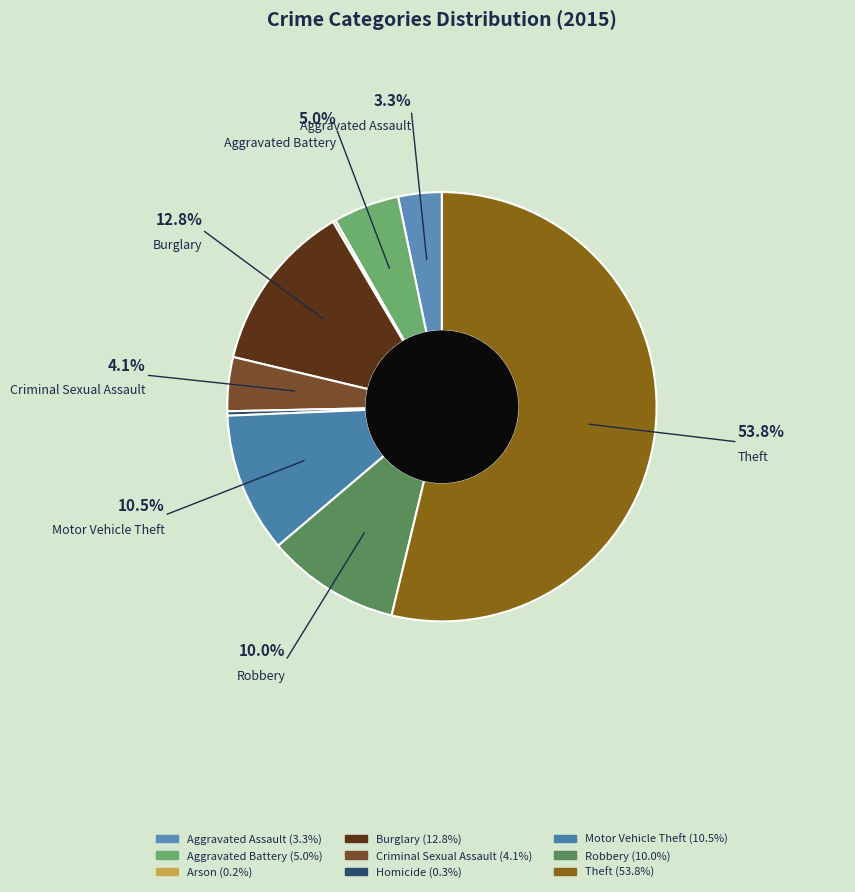

What percentage is the Robbery slice, to the nearest percent?

10%